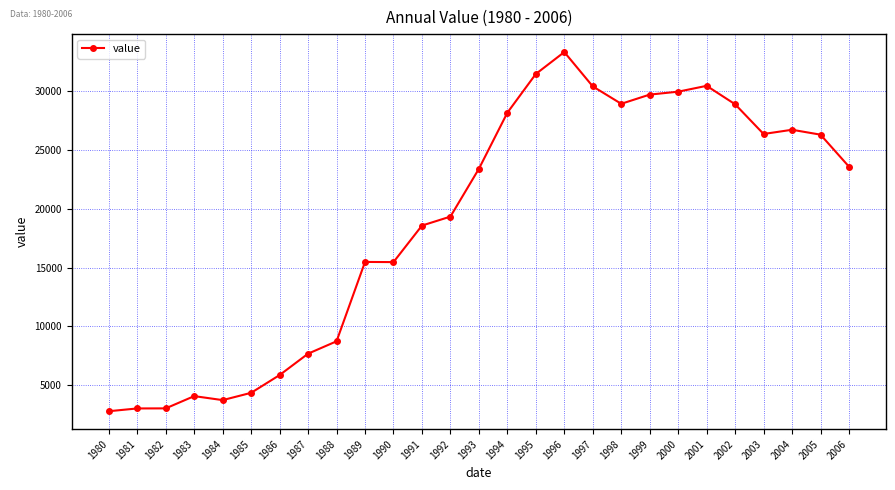

Where is the data nearest to the value 18048?

1991